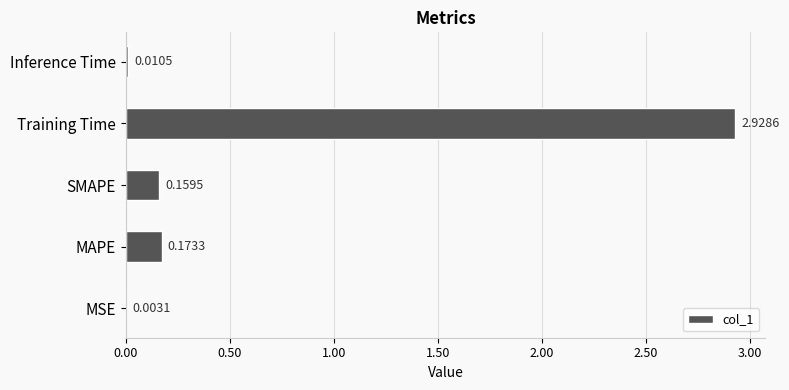

What is the change in value from MSE to MAPE?

+0.2